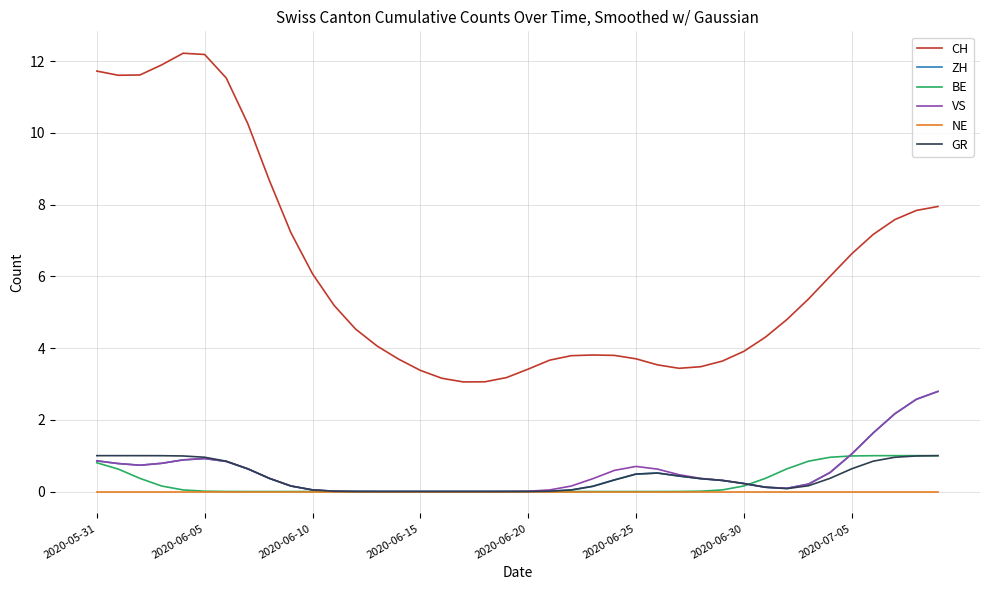

What is the highest value of the ZH series?

2.8